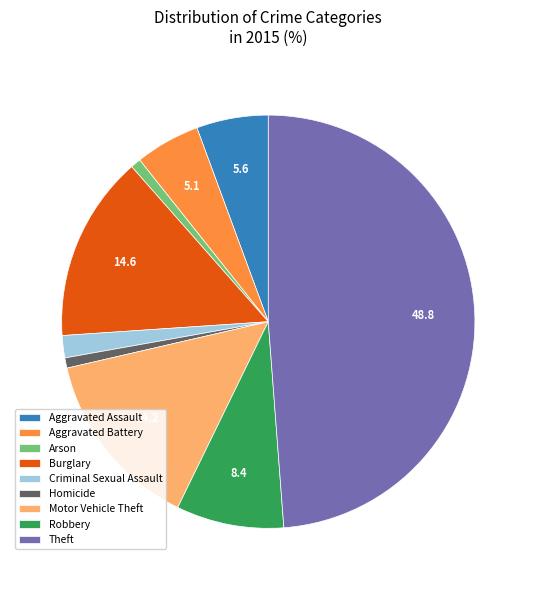

What is the ratio of the value at Theft to the value at Aggravated Battery?

9.6